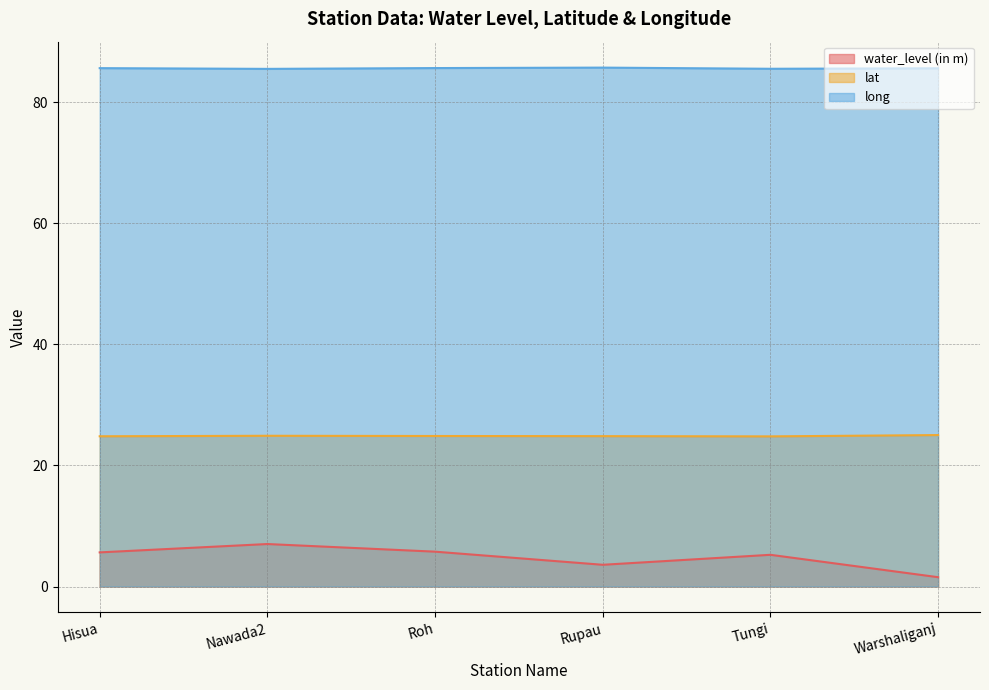

What are all the series names shown in the legend?

water_level (in m), lat, long